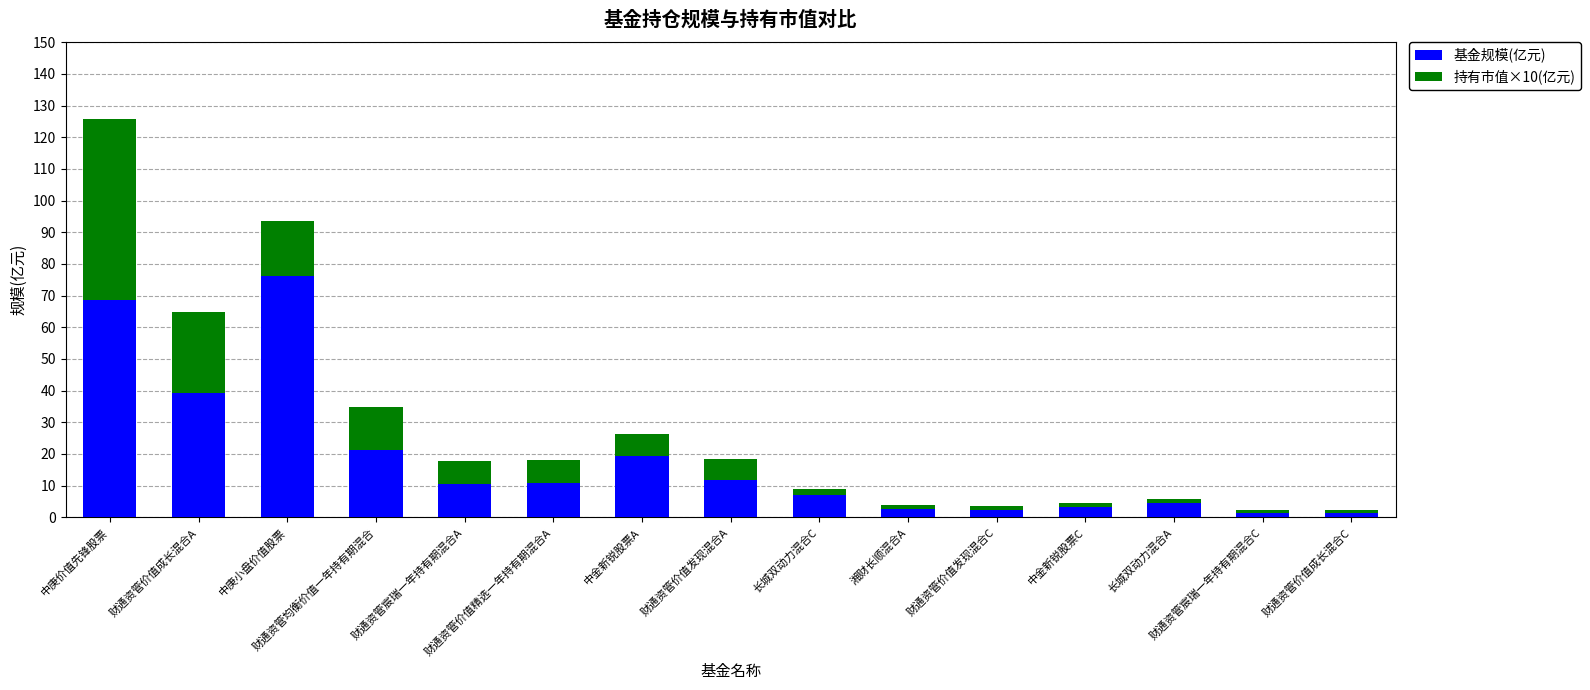

What is the sum of all 基金规模(亿元) values?

279.9